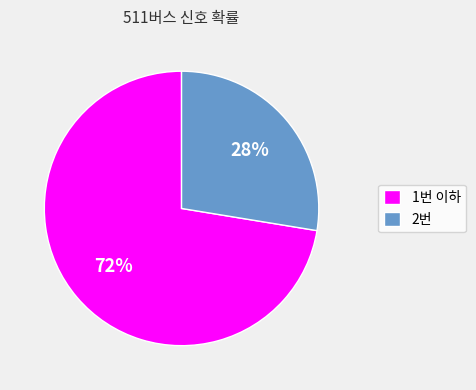

Is it true that 1번 이하 is 87% of the pie?

False